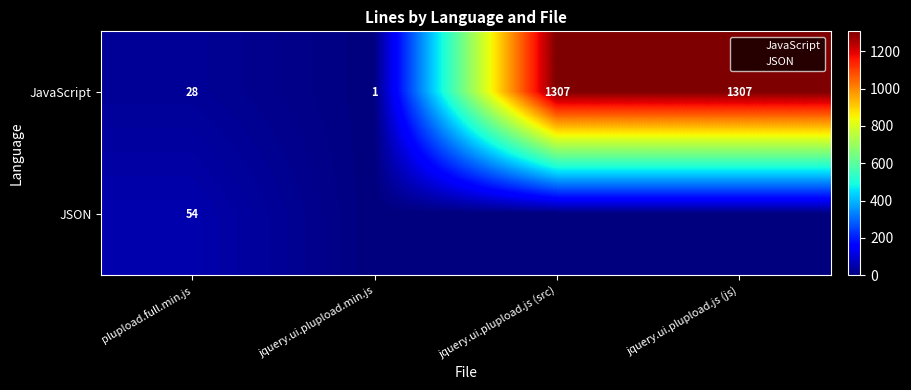

What is the average value of the JSON series?

14